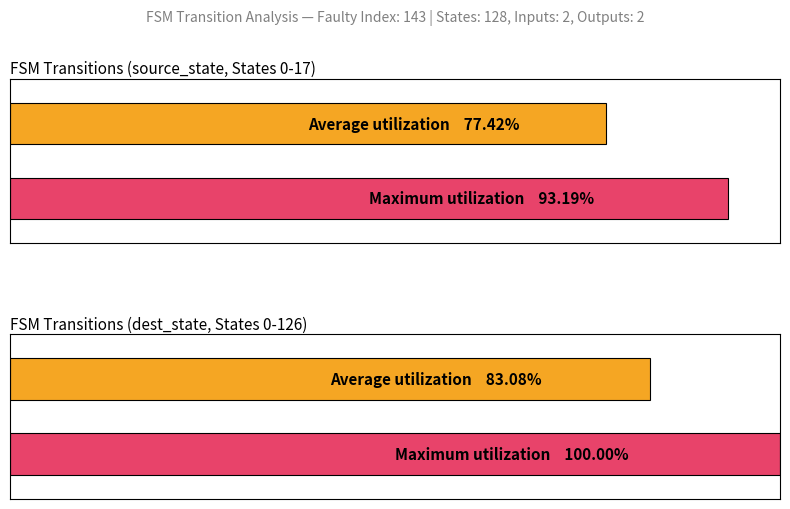

The Average utilization series shows 106.7 at source_state (0-17). True or false?

False